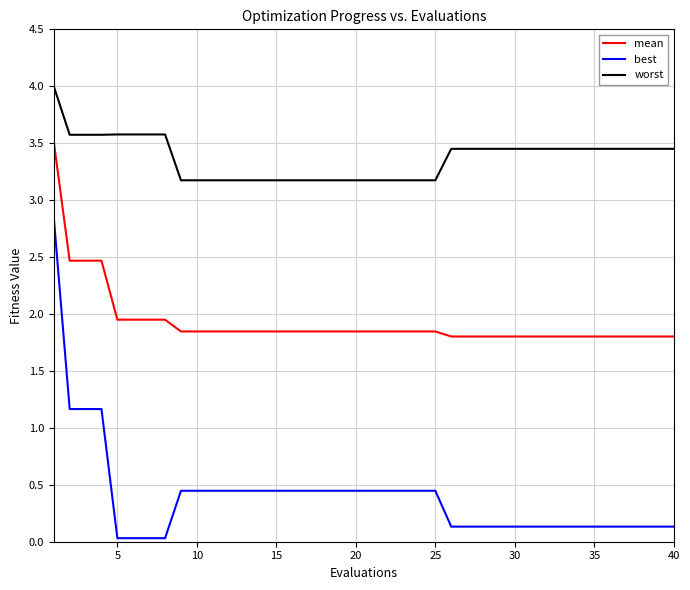

What are all the series names shown in the legend?

mean, best, worst